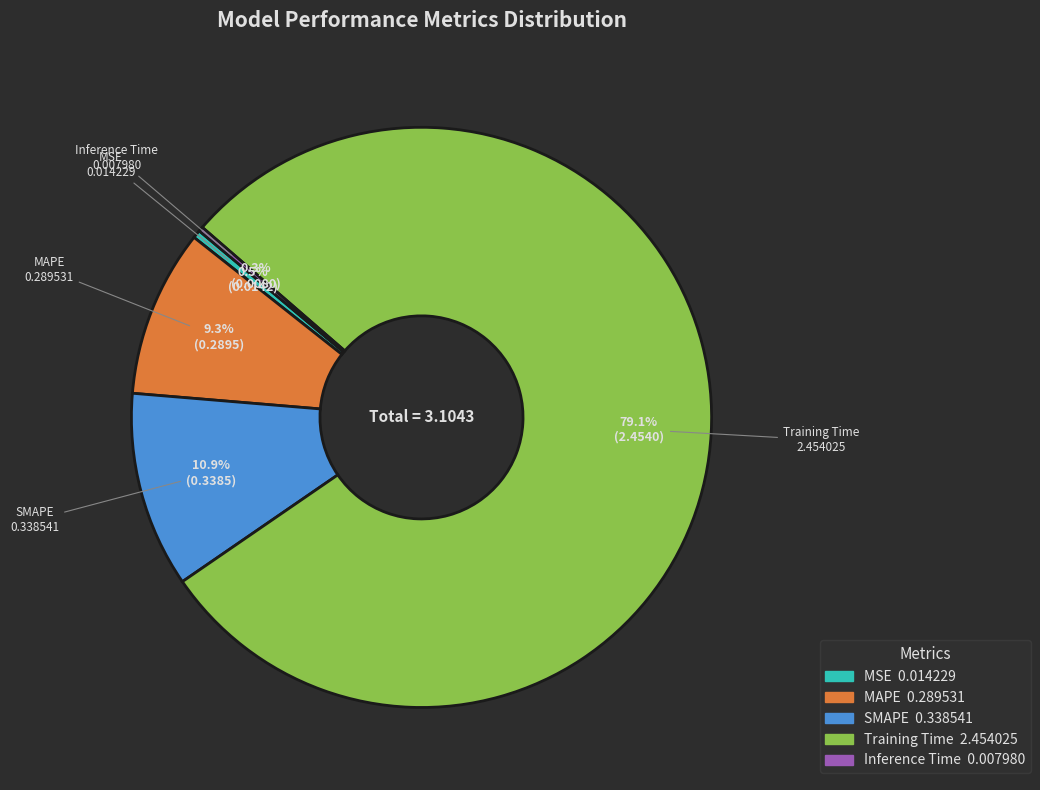

What portion of the pie excludes MSE?

99.5%